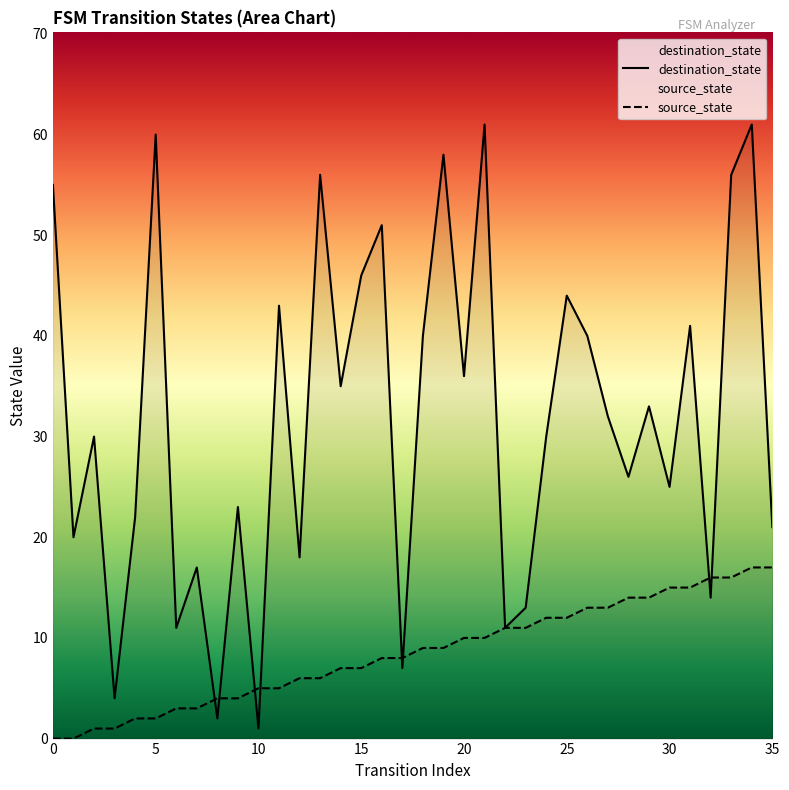

Where do source_state and destination_state first cross each other?

7 and 8